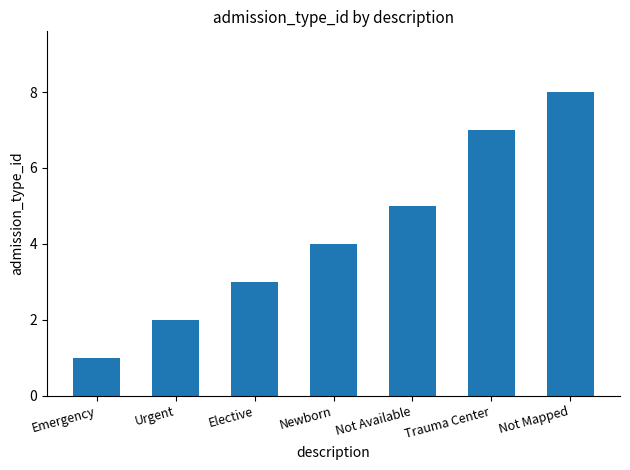

Reading left to right, what are all the values shown in this chart?

Emergency=1	Urgent=2	Elective=3	Newborn=4	Not Available=5	Trauma Center=7	Not Mapped=8